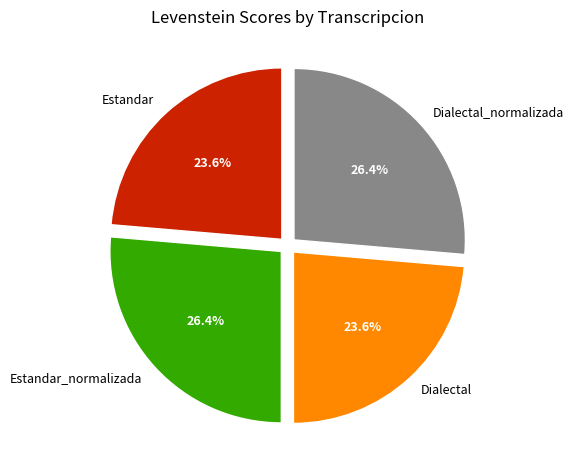

To the nearest percent, what percentage of the pie is Dialectal?

24%